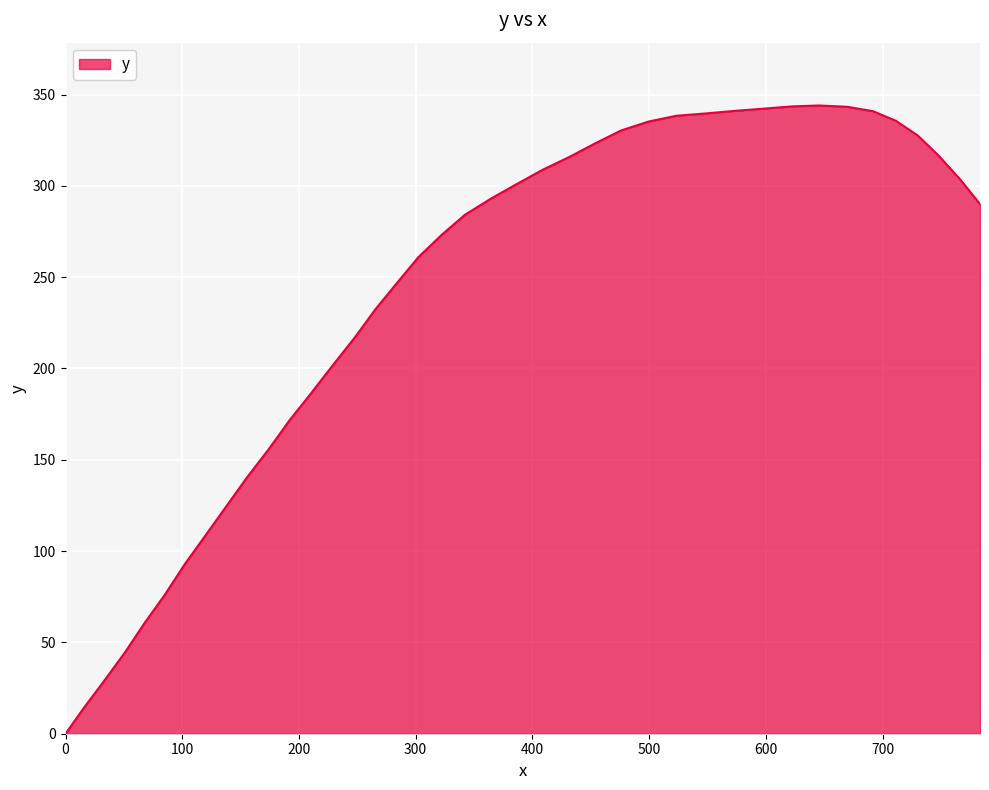

What is the difference between the maximum and minimum values?

344.0